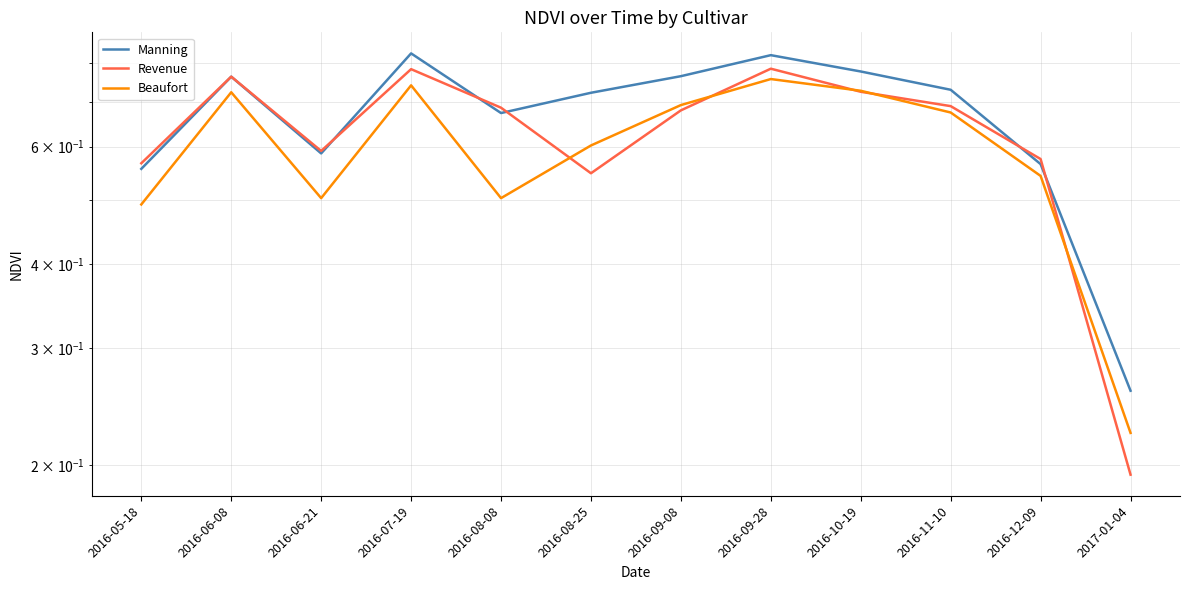

Count the Revenue values in the range 0 to 1.

12